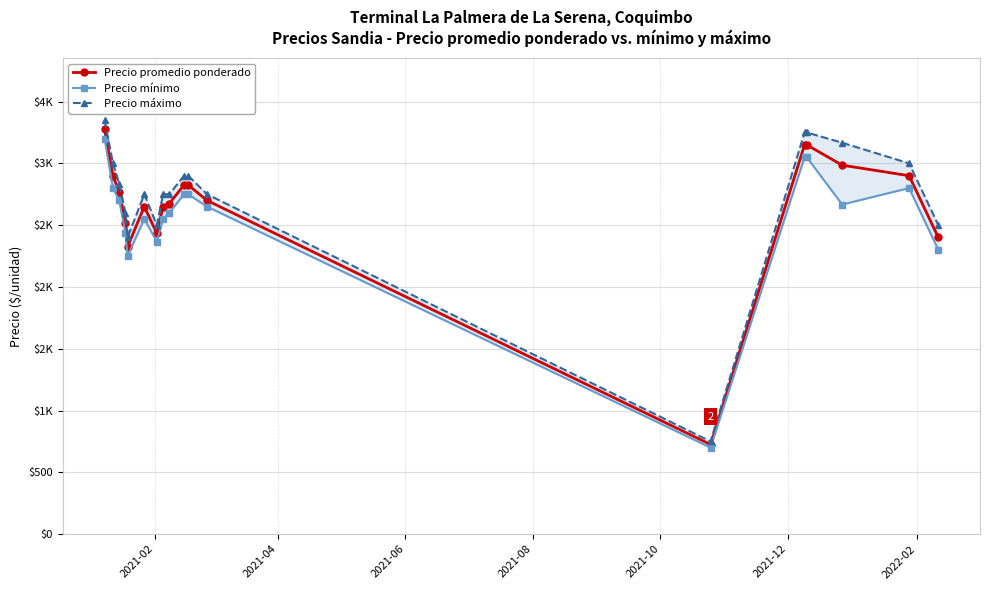

What are all the series names shown in the legend?

Precio promedio ponderado, Precio mínimo, Precio máximo